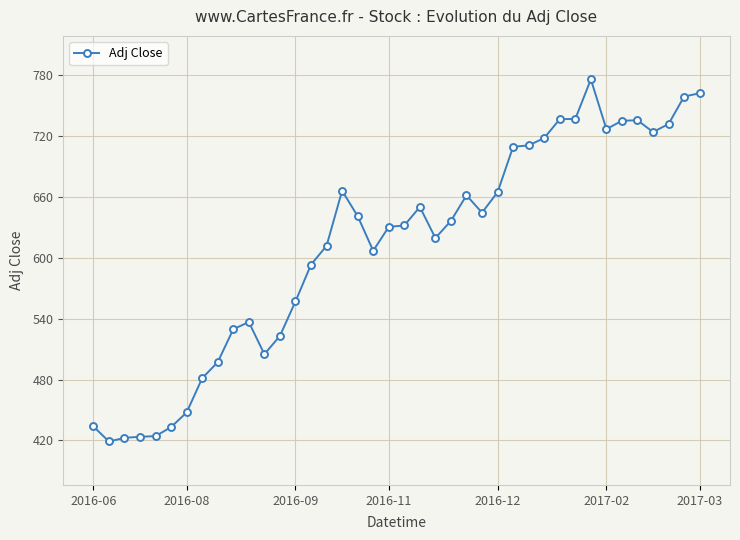

What is the minimum value shown in the chart?

419.0